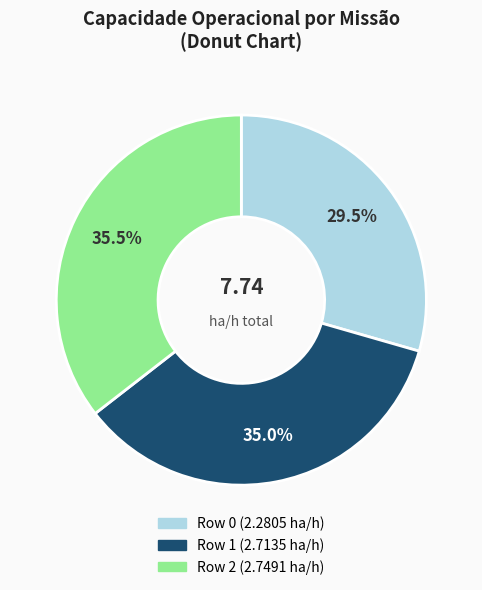

Approximately how many times larger is the value at Row 0 compared to Row 1?

0.8